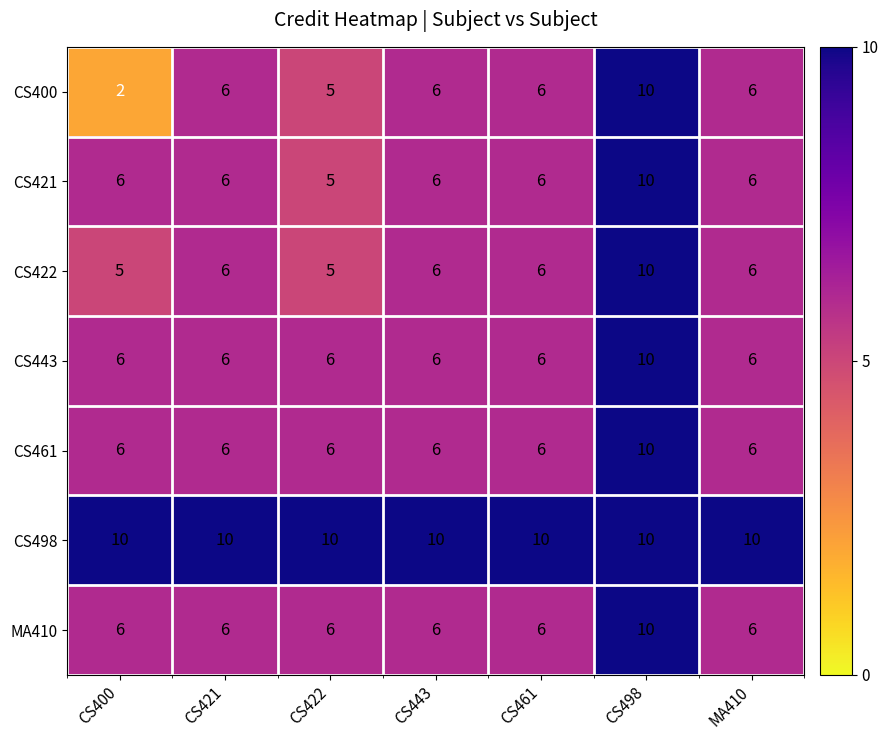

Count the CS422 values in the range 5 to 6.

6